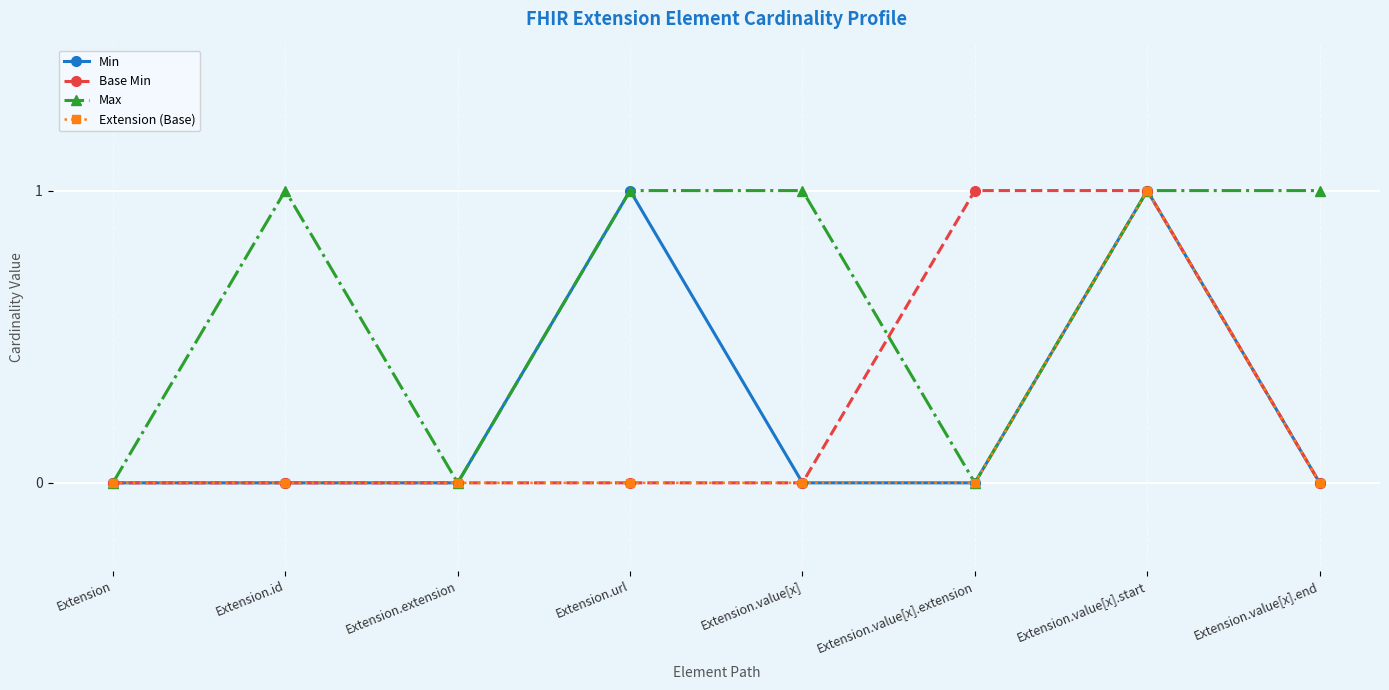

Is it true that Extension (Base) equals 0 at Extension.value[x]?

True